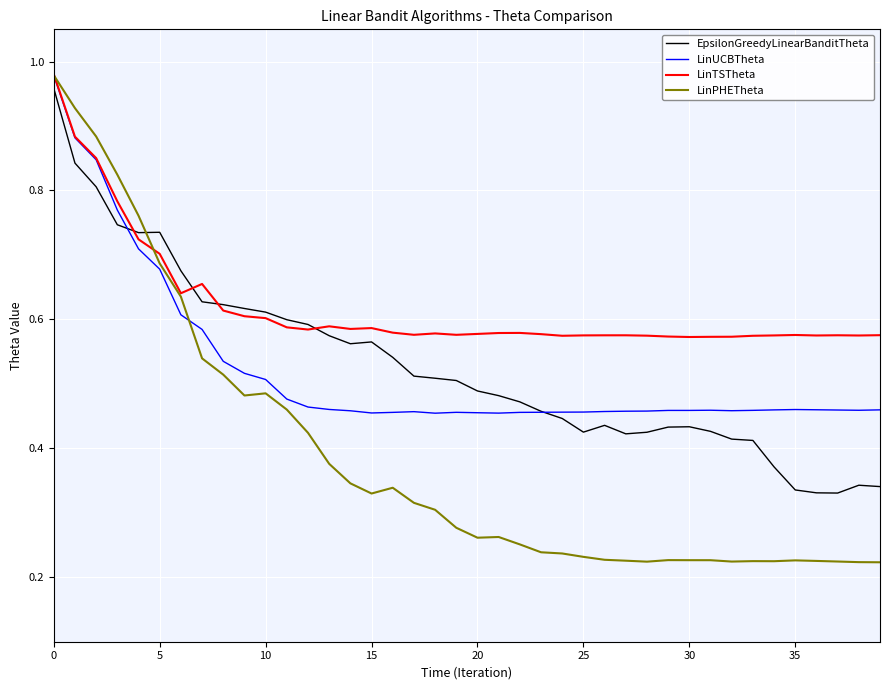

What are all the series names shown in the legend?

EpsilonGreedyLinearBanditTheta, LinUCBTheta, LinTSTheta, LinPHETheta